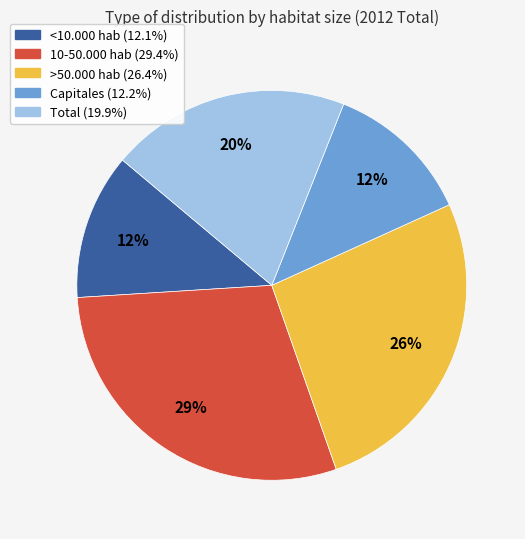

What is the largest slice in the pie chart?

10-50.000 hab